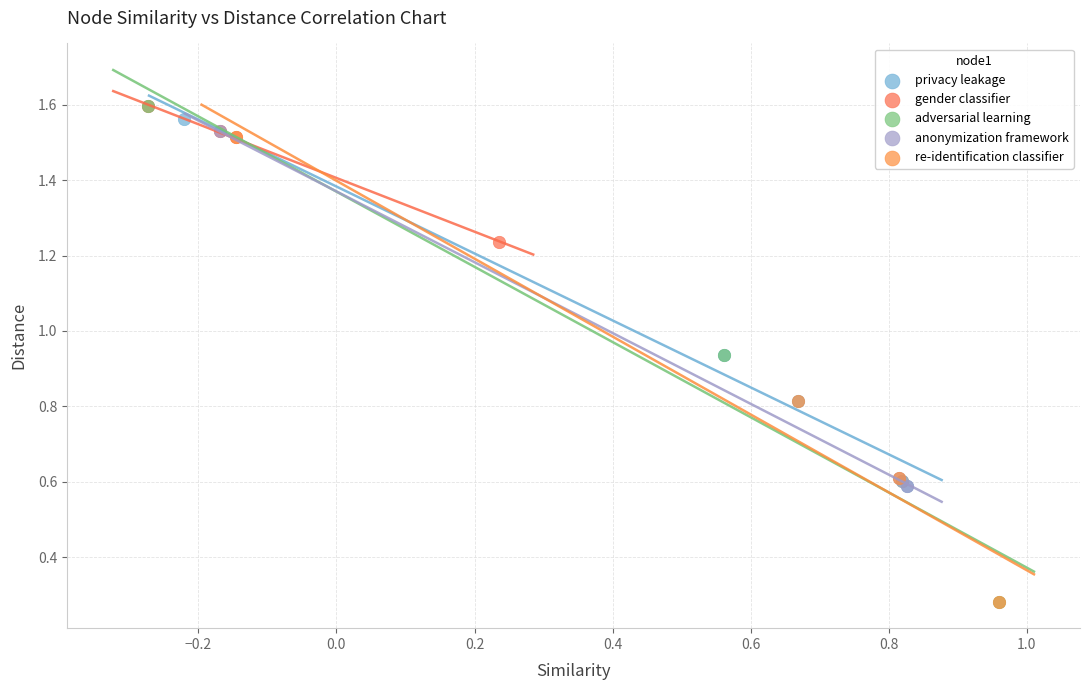

Which series has the widest spread of Y values?

adversarial learning